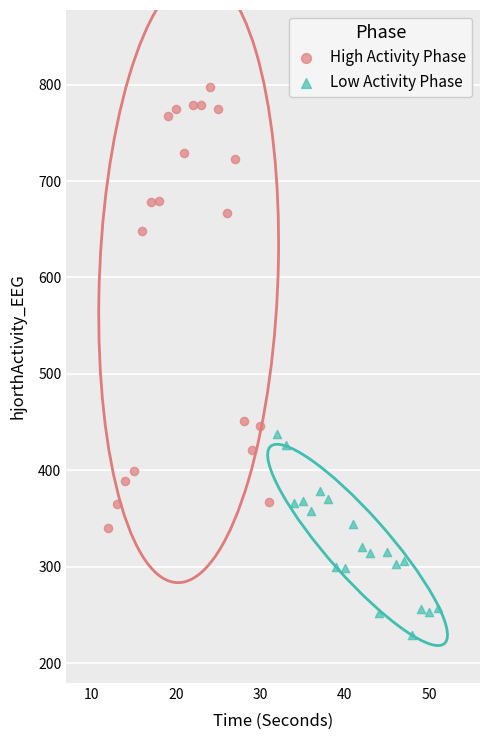

Which series has the widest spread of Y values?

High Activity Phase